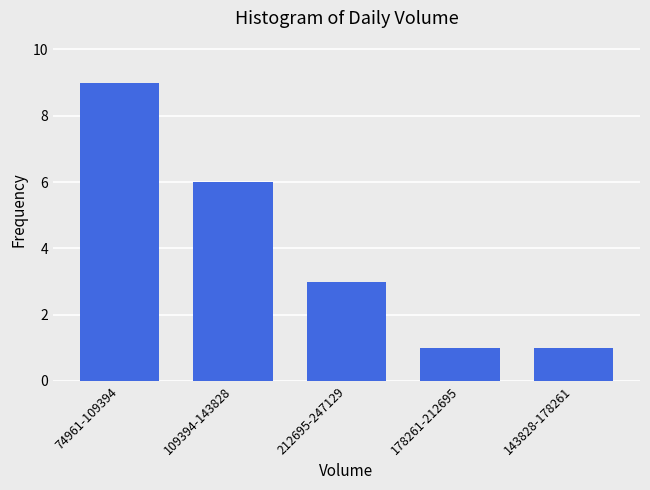

Reading left to right, extract all data points from this chart.

74961-109394=9	109394-143828=6	212695-247129=3	178261-212695=1	143828-178261=1